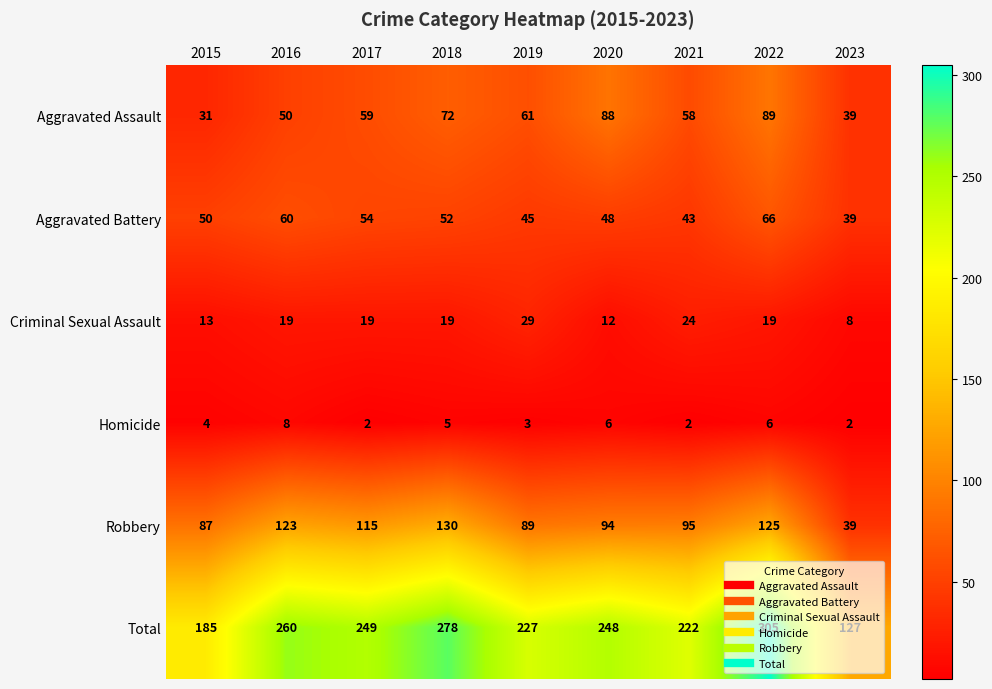

Between 2016 and 2019, which series saw the biggest shift?

Robbery